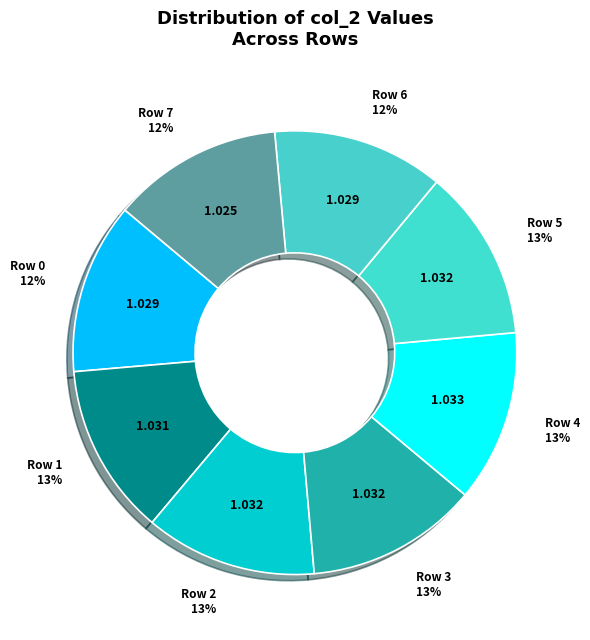

How many slices are in this pie chart?

8